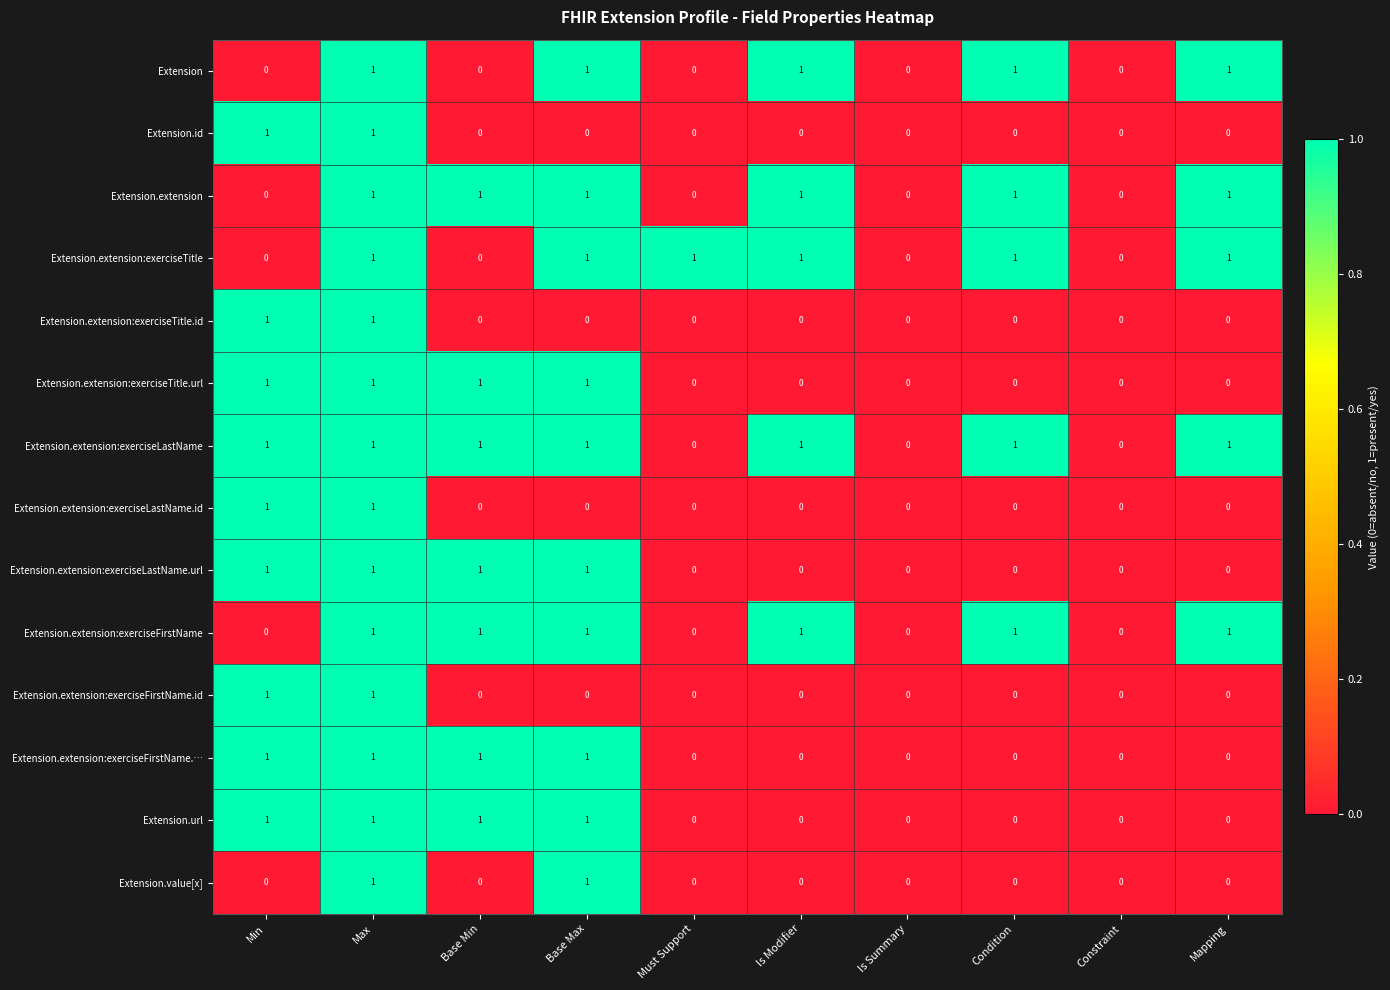

How many Extension.extension:exerciseTitle.url values are between 0 and 1?

10